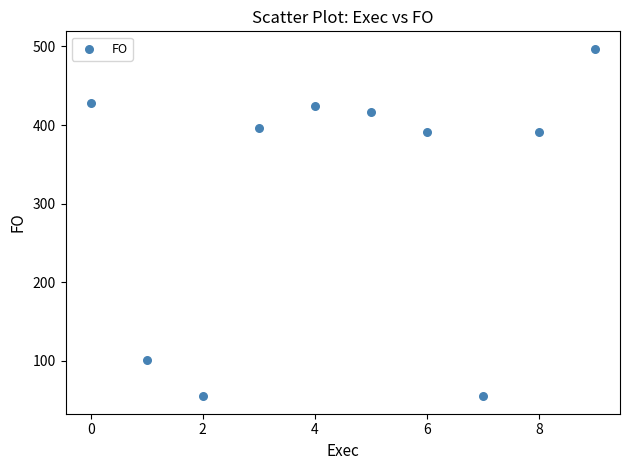

What is the range of Y values (max minus min)?

442.5